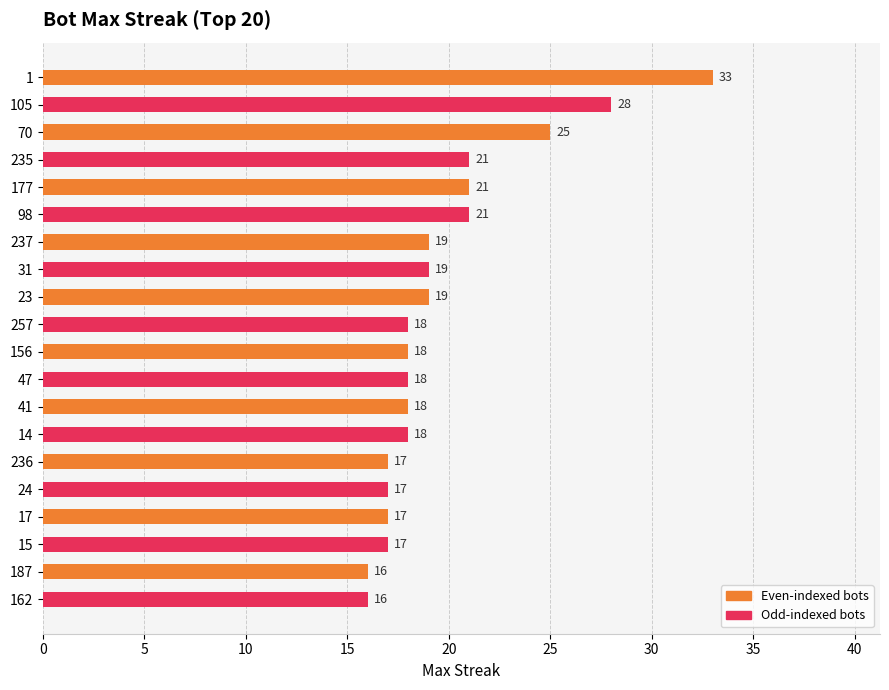

What is the change in value from 177 to 156?

-3